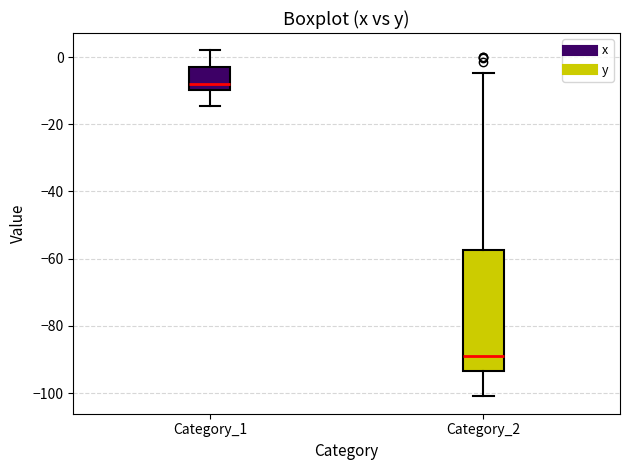

Which box is the tallest, from its lower edge to its upper edge?

Category_2